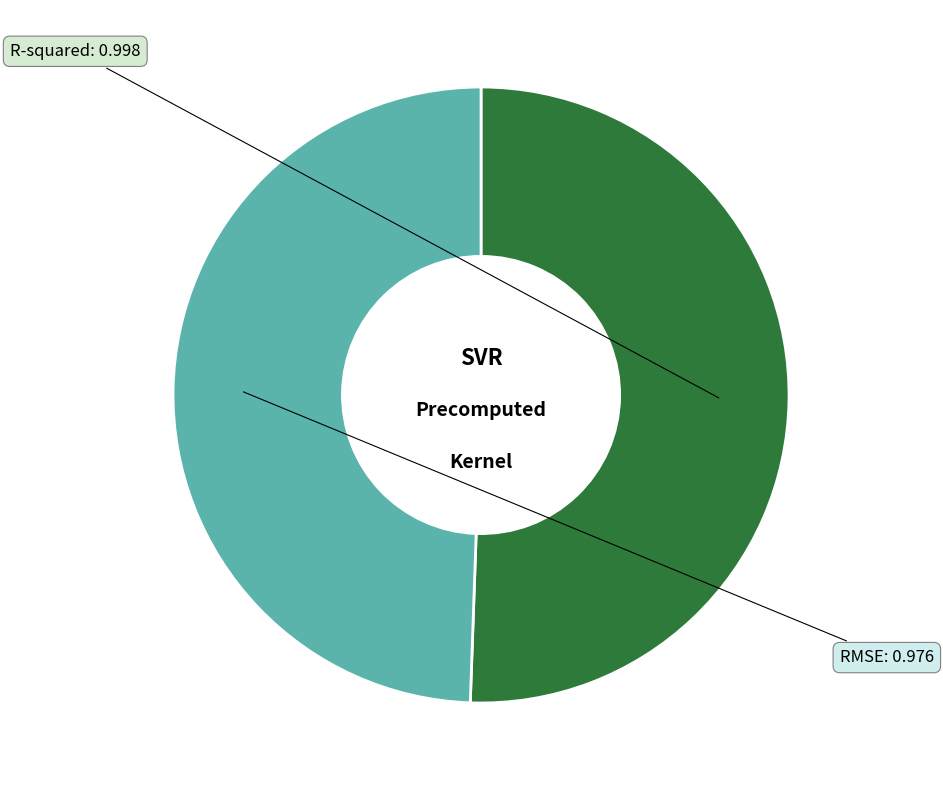

Do RMSE and R-squared together represent more than half of the pie?

Yes